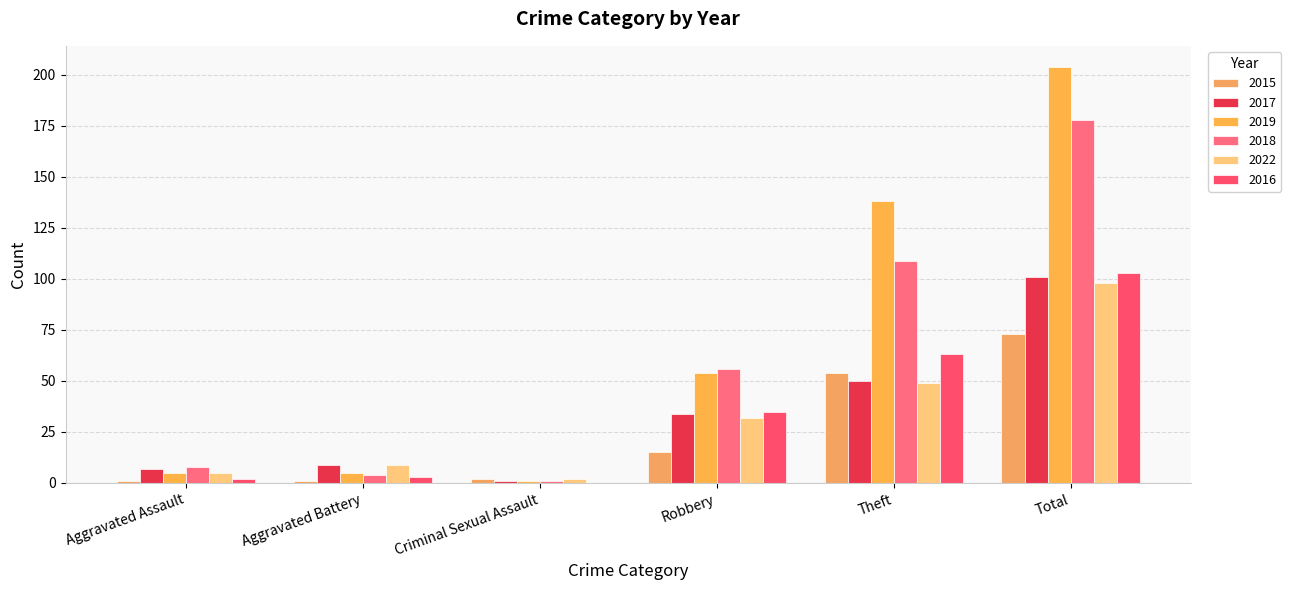

What is the difference between the 2018 values at Theft and Criminal Sexual Assault?

108